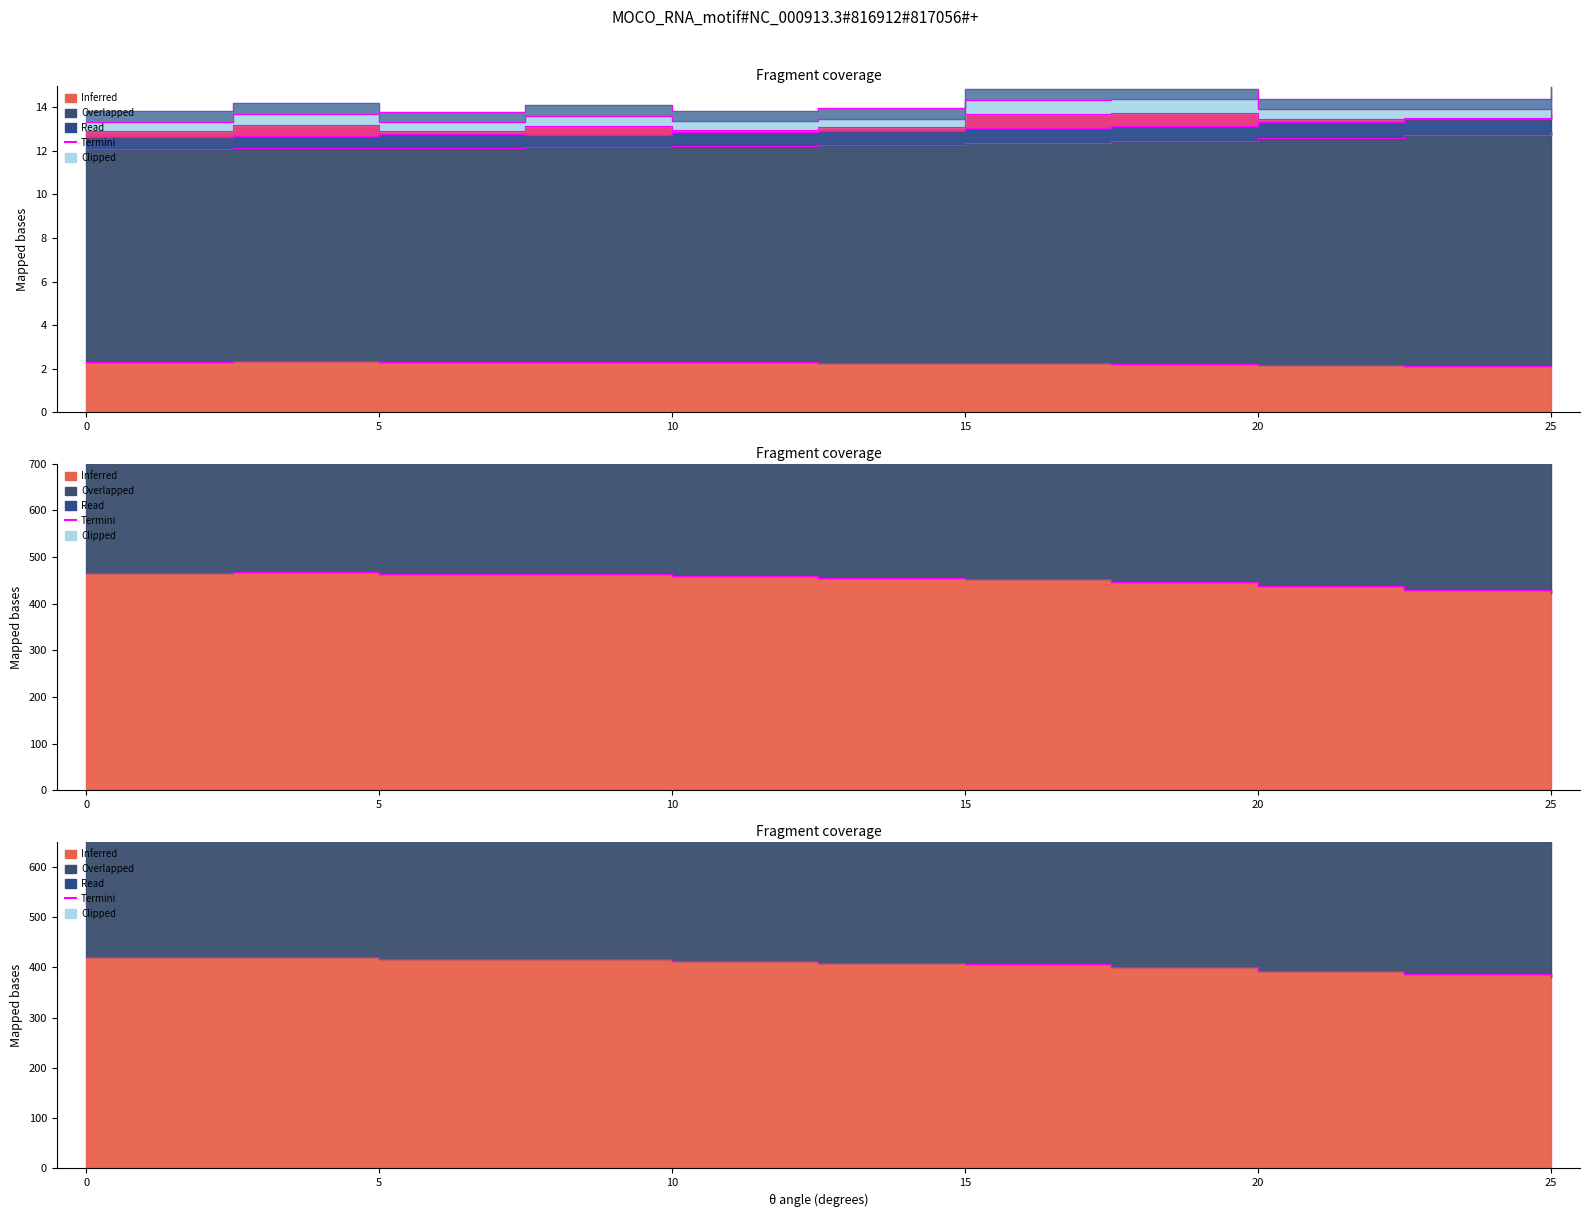

At which label is Pmeas closest to 2?

25.0